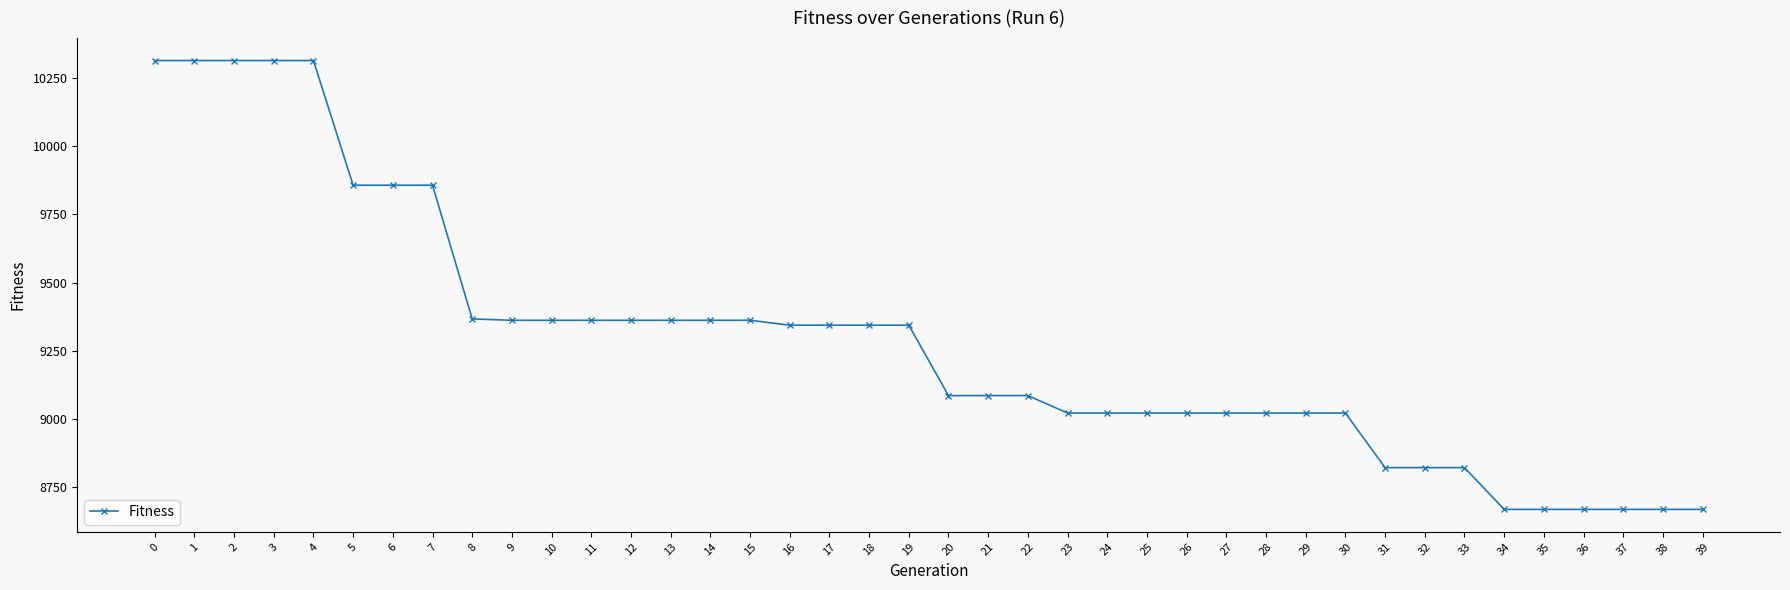

What is the change in value from 6 to 19?

-513